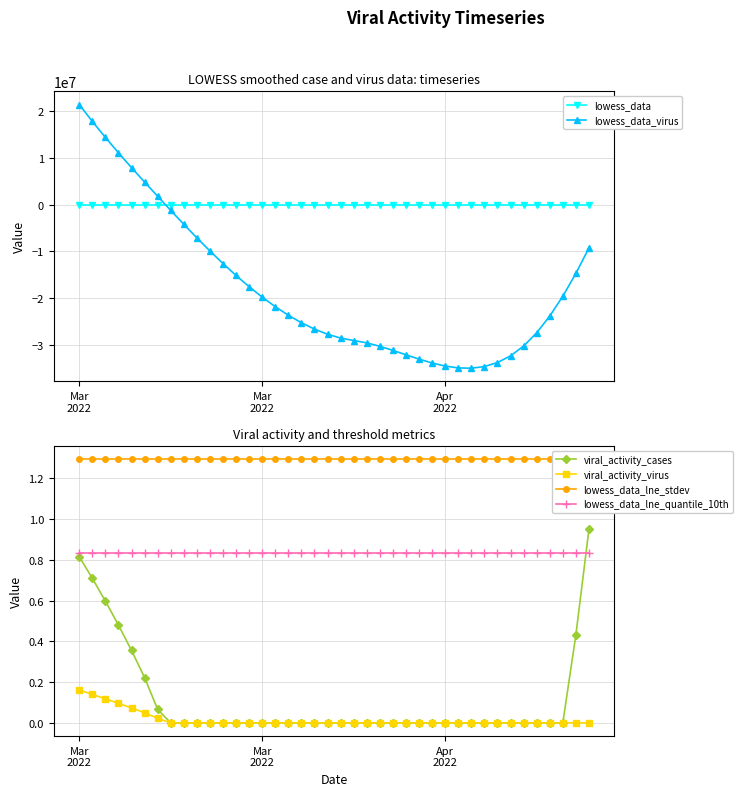

Reading left to right, transcribe all the data shown in this chart.

lowess_data: 1.8	1.5	1.2	0.9	0.6	0.3	0.1	-0.2	-0.4	-0.6	-0.7	-0.8	-0.9	-1.0	-1.2	-1.4	-1.6	-1.9	-2.2	-2.6	-2.9	-3.2	-3.6	-3.9	-4.2	-4.4	-4.6	-4.7	-4.7	-4.7	-4.6	-4.4	-4.1	-3.6	-3.0	-2.3	-1.4	-0.4	0.8	2.1
lowess_data_virus: 21452040.1	17837354.7	14398944.0	11105989.8	7927673.8	4833178.1	1791684.2	-1227625.9	-4212477.9	-7117823.5	-9925319.8	-12616624.0	-15173393.2	-17577284.6	-19809955.2	-21853062.2	-23688262.8	-25297214.0	-26661573.1	-27762997.1	-28583143.2	-29103668.5	-29608496.9	-30340041.3	-31217692.5	-32160841.3	-33088878.5	-33921194.8	-34577181.0	-34976227.9	-35037726.4	-34681067.1	-33825640.9	-32390838.6	-30296050.9	-27460668.6	-23873704.0	-19613966.5	-14735542.4	-9292518.0
viral_activity_cases: 0.8	0.7	0.6	0.5	0.4	0.2	0.1	0.0	0.0	0.0	0.0	0.0	0.0	0.0	0.0	0.0	0.0	0.0	0.0	0.0	0.0	0.0	0.0	0.0	0.0	0.0	0.0	0.0	0.0	0.0	0.0	0.0	0.0	0.0	0.0	0.0	0.0	0.0	0.4	0.9
viral_activity_virus: 0.2	0.1	0.1	0.1	0.1	0.0	0.0	0.0	0.0	0.0	0.0	0.0	0.0	0.0	0.0	0.0	0.0	0.0	0.0	0.0	0.0	0.0	0.0	0.0	0.0	0.0	0.0	0.0	0.0	0.0	0.0	0.0	0.0	0.0	0.0	0.0	0.0	0.0	0.0	0.0
lowess_data_lne_stdev: 1.3	1.3	1.3	1.3	1.3	1.3	1.3	1.3	1.3	1.3	1.3	1.3	1.3	1.3	1.3	1.3	1.3	1.3	1.3	1.3	1.3	1.3	1.3	1.3	1.3	1.3	1.3	1.3	1.3	1.3	1.3	1.3	1.3	1.3	1.3	1.3	1.3	1.3	1.3	1.3
lowess_data_lne_quantile_10th: 0.8	0.8	0.8	0.8	0.8	0.8	0.8	0.8	0.8	0.8	0.8	0.8	0.8	0.8	0.8	0.8	0.8	0.8	0.8	0.8	0.8	0.8	0.8	0.8	0.8	0.8	0.8	0.8	0.8	0.8	0.8	0.8	0.8	0.8	0.8	0.8	0.8	0.8	0.8	0.8